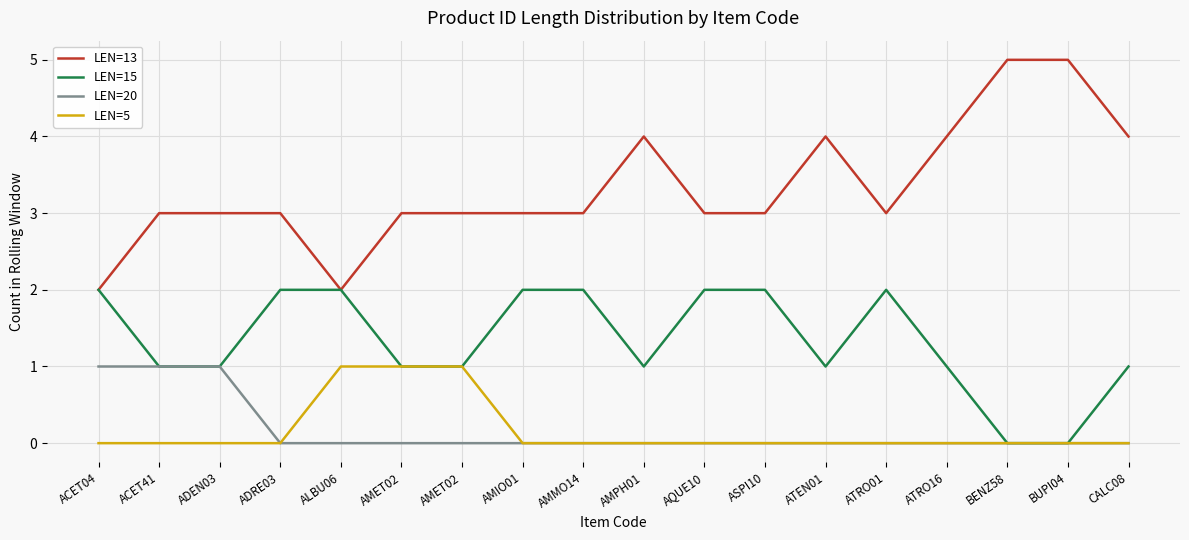

Which category has the highest value in the LEN=20 series?

ACET04